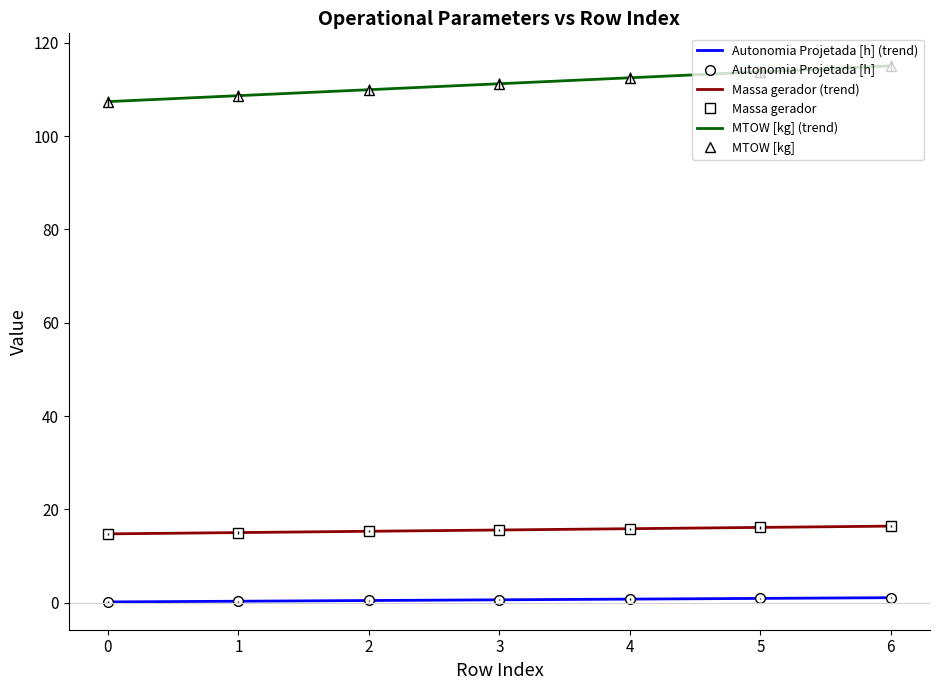

True or false: MTOW [kg] has more than 2 interior local peaks.

False